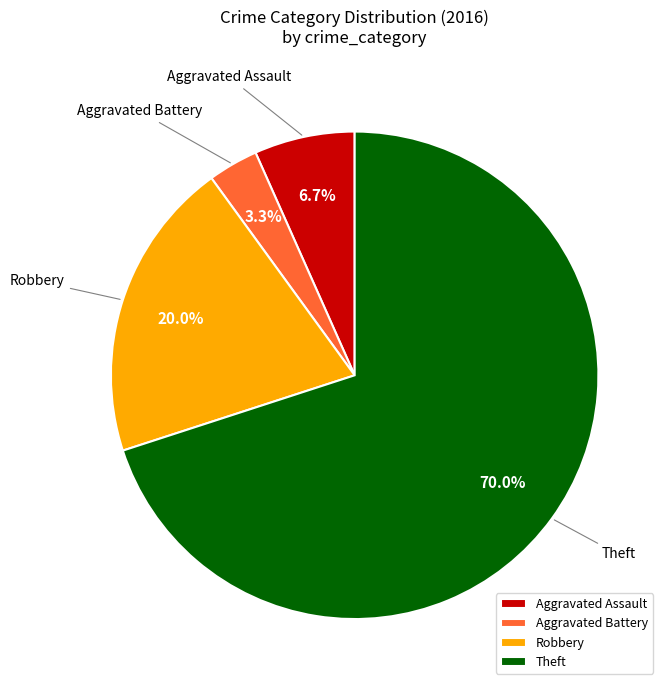

Combined, what portion of the pie is Aggravated Battery and Aggravated Assault?

10.0%